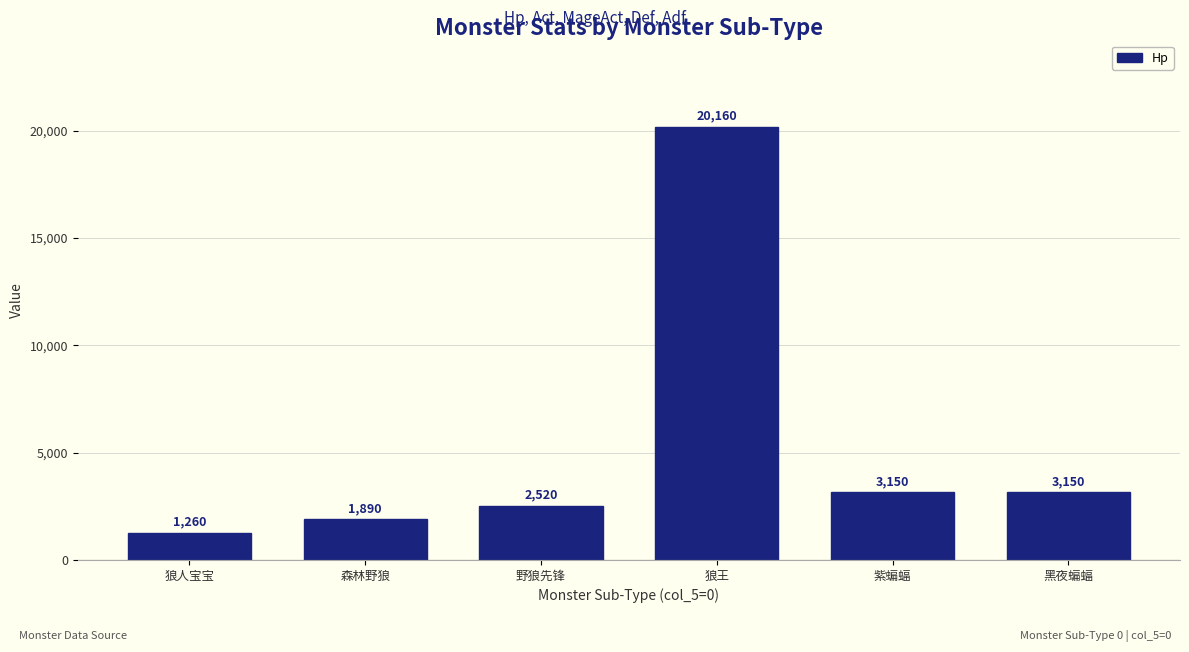

At which label does the data first exceed 3150?

狼王